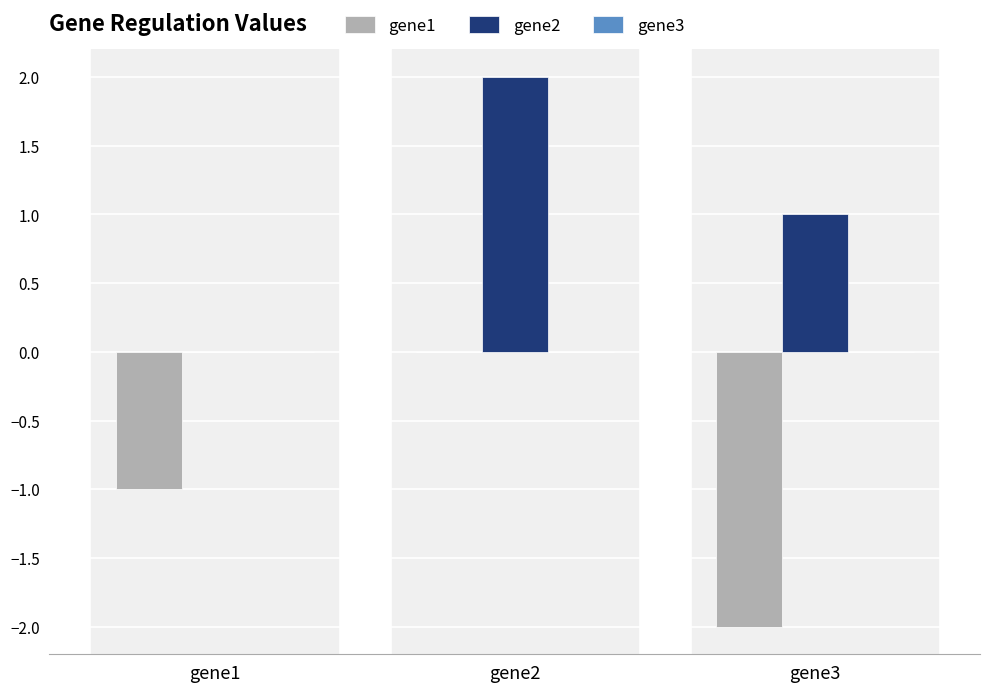

Which series changed the most between gene1 and gene2?

gene2